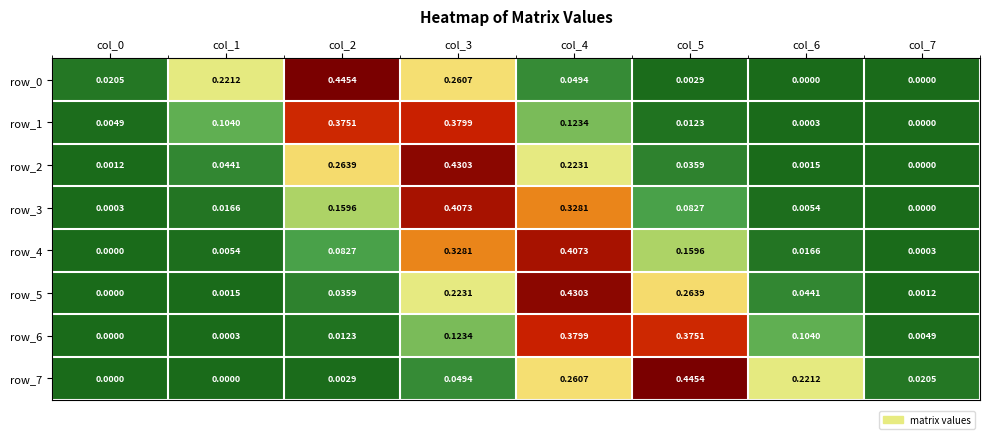

How many data points does each series have?

8